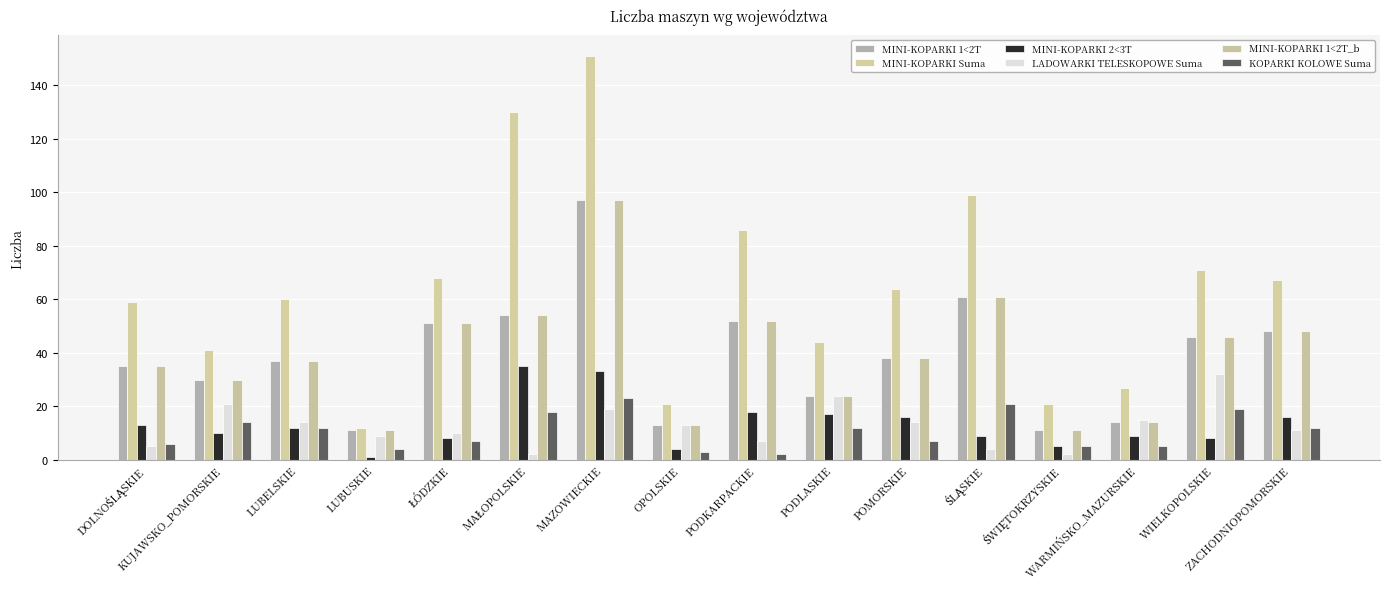

Which series has the largest total across all categories?

MINI-KOPARKI Suma